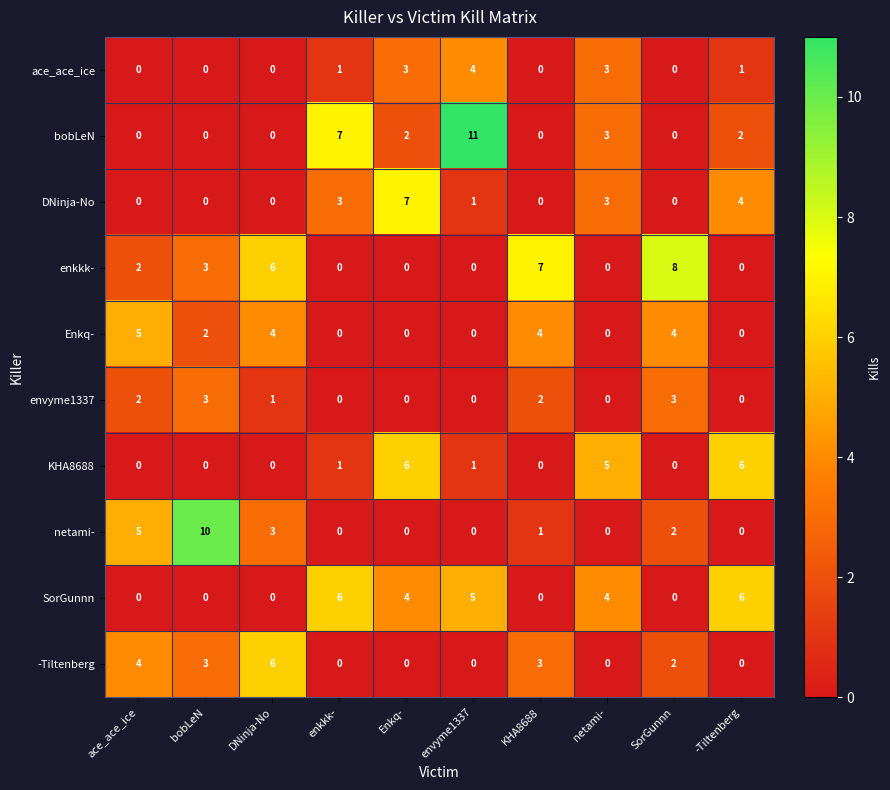

Which label corresponds to the largest value in the chart?

envyme1337